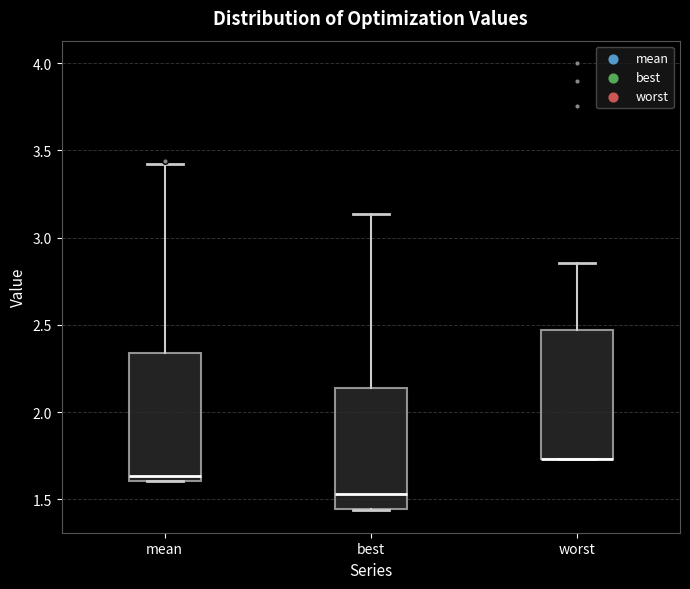

Reading left to right, transcribe this box plot: for each box, give where its median line is, the range the box spans, and where its two whiskers end, as read against the y-axis. The values are not printed on the chart, so give them approximately, as read against the axis.

mean: median 1.65, box 1.60 to 2.35, whiskers 1.60 to 3.40
best: median 1.55, box 1.45 to 2.15, whiskers 1.45 to 3.15
worst: median 1.75 (drawn on the box's lower edge), box 1.75 to 2.45, whiskers 1.75 to 2.85